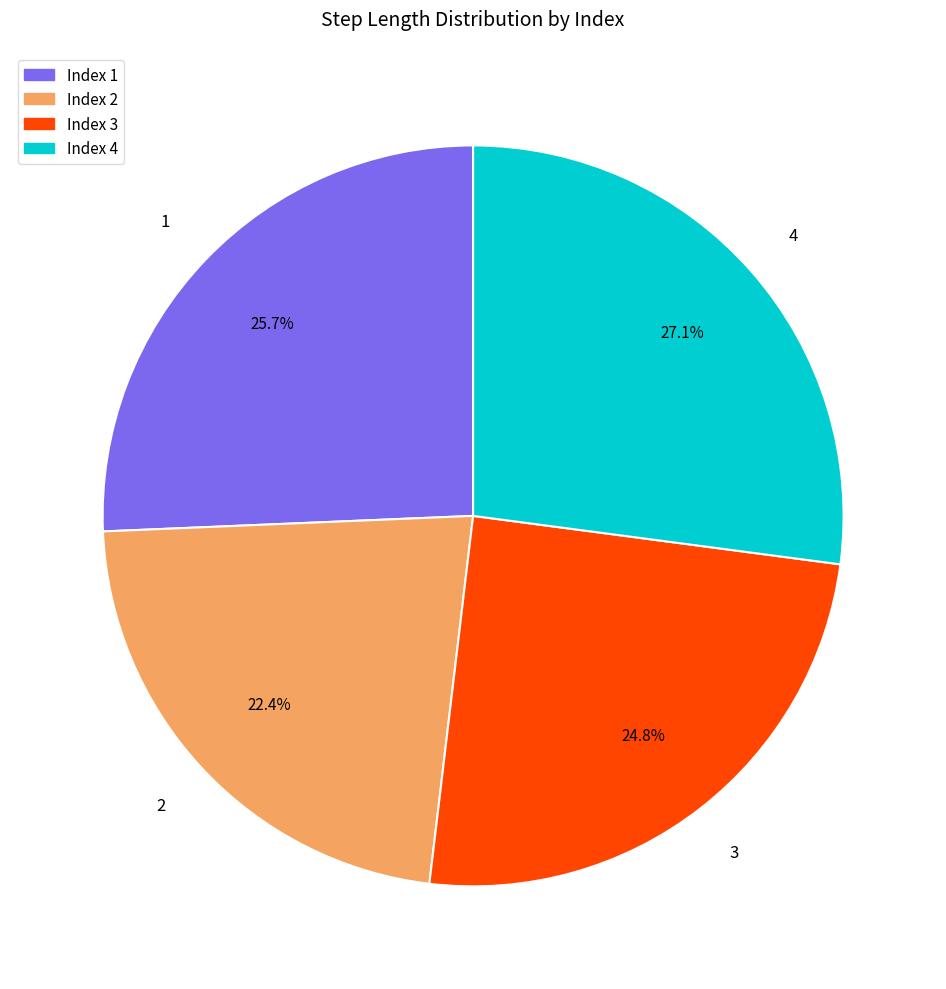

Is there any slice that represents more than half of the pie?

No